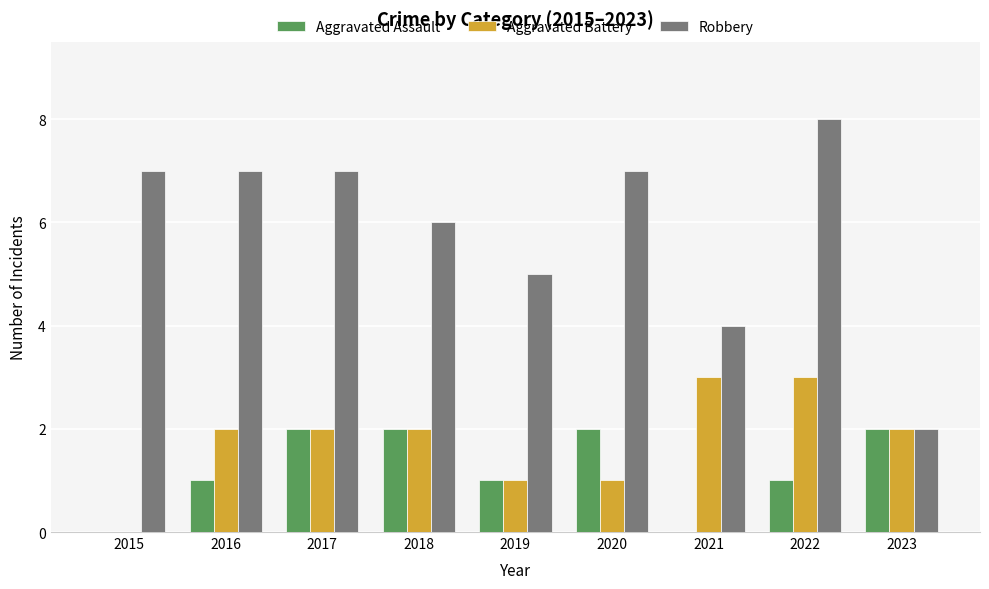

What is the approximate value of Robbery at 2018?

6